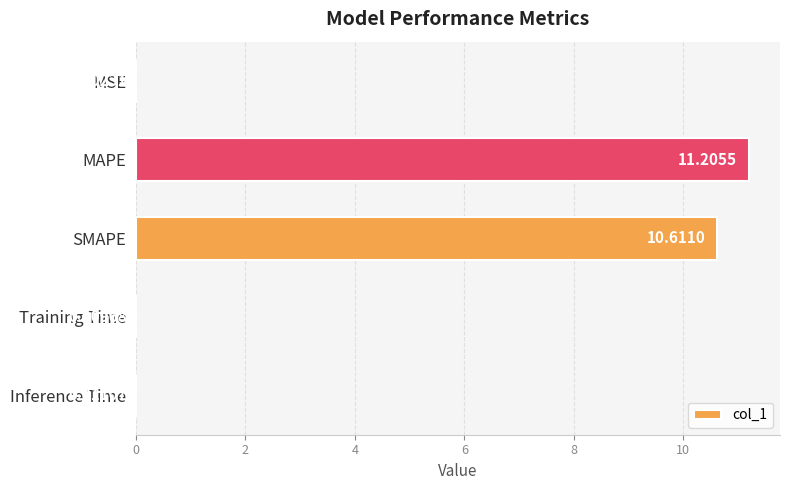

What is the sum of all values?

21.8